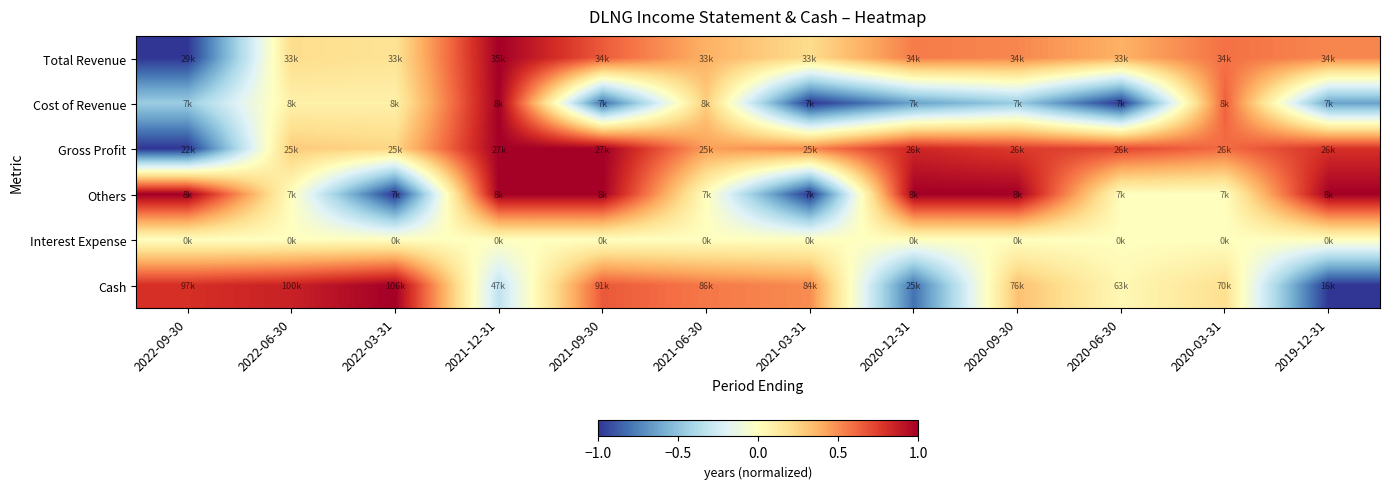

Reading left to right, list all the values displayed in this chart.

Total Revenue: 2022-09-30=-1.0	2022-06-30=0.2	2022-03-31=0.2	2021-12-31=1.0	2021-09-30=0.7	2021-06-30=0.4	2021-03-31=0.2	2020-12-31=0.6	2020-09-30=0.5	2020-06-30=0.4	2020-03-31=0.6	2019-12-31=0.5
Cost of Revenue: 2022-09-30=-0.5	2022-06-30=0.1	2022-03-31=0.1	2021-12-31=1.0	2021-09-30=-0.8	2021-06-30=0.3	2021-03-31=-1.0	2020-12-31=-0.6	2020-09-30=-0.5	2020-06-30=-1.0	2020-03-31=0.6	2019-12-31=-0.6
Gross Profit: 2022-09-30=-1.0	2022-06-30=0.3	2022-03-31=0.2	2021-12-31=1.0	2021-09-30=1.0	2021-06-30=0.4	2021-03-31=0.5	2020-12-31=0.8	2020-09-30=0.8	2020-06-30=0.7	2020-03-31=0.6	2019-12-31=0.8
Others: 2022-09-30=1.0	2022-06-30=0.0	2022-03-31=-1.0	2021-12-31=1.0	2021-09-30=1.0	2021-06-30=0.0	2021-03-31=-1.0	2020-12-31=1.0	2020-09-30=1.0	2020-06-30=0.0	2020-03-31=0.0	2019-12-31=1.0
Interest Expense: 2022-09-30=0.0	2022-06-30=0.0	2022-03-31=0.0	2021-12-31=0.0	2021-09-30=0.0	2021-06-30=0.0	2021-03-31=0.0	2020-12-31=0.0	2020-09-30=0.0	2020-06-30=0.0	2020-03-31=0.0	2019-12-31=0.0
Cash: 2022-09-30=0.8	2022-06-30=0.9	2022-03-31=1.0	2021-12-31=-0.3	2021-09-30=0.7	2021-06-30=0.6	2021-03-31=0.5	2020-12-31=-0.8	2020-09-30=0.3	2020-06-30=0.0	2020-03-31=0.2	2019-12-31=-1.0